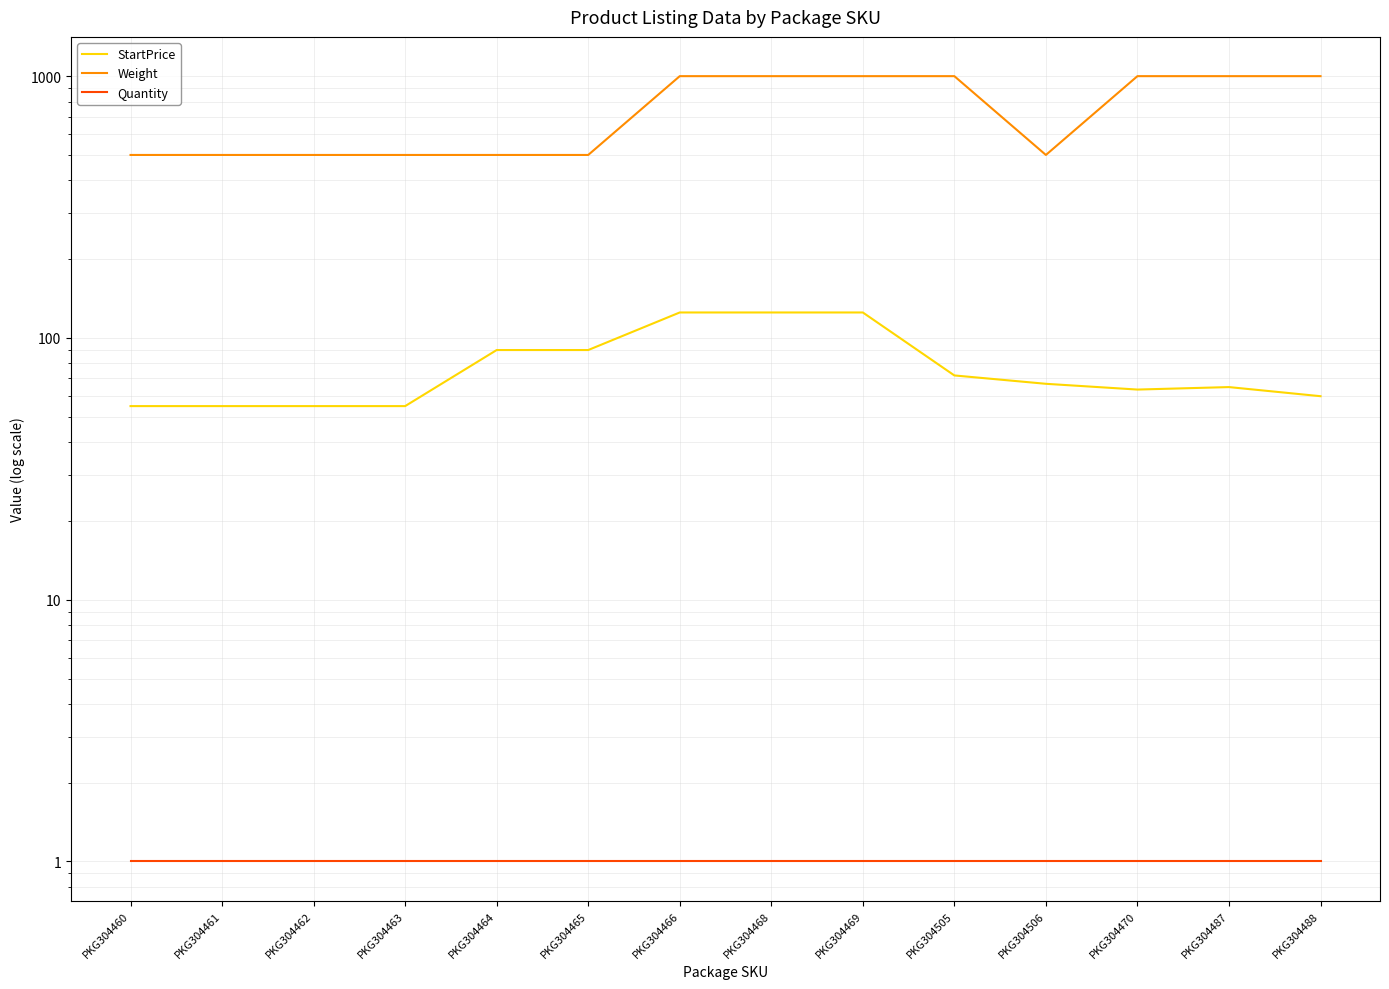

Rank the categories by Quantity value from highest to lowest.

PKG304460, PKG304461, PKG304462, PKG304463, PKG304464, PKG304465, PKG304466, PKG304468, PKG304469, PKG304505, PKG304506, PKG304470, PKG304487, PKG304488